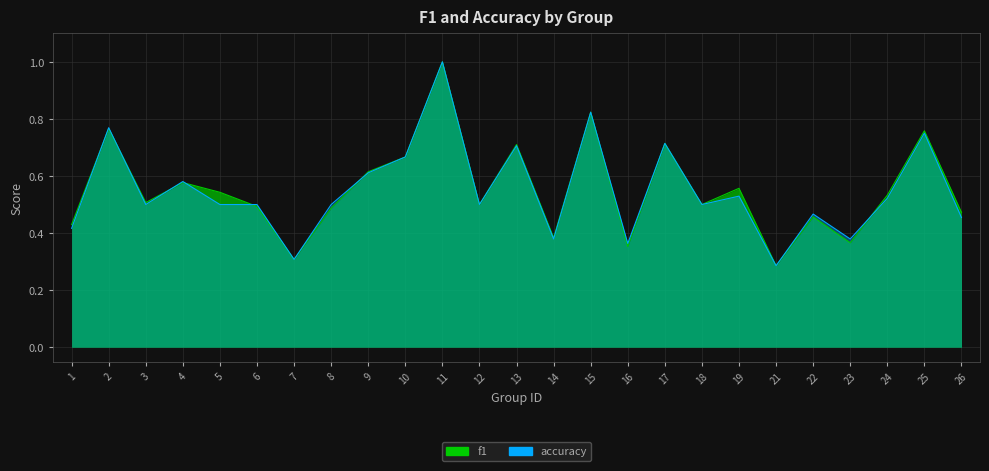

What is the sum of the f1 values at 14 and 19?

0.9